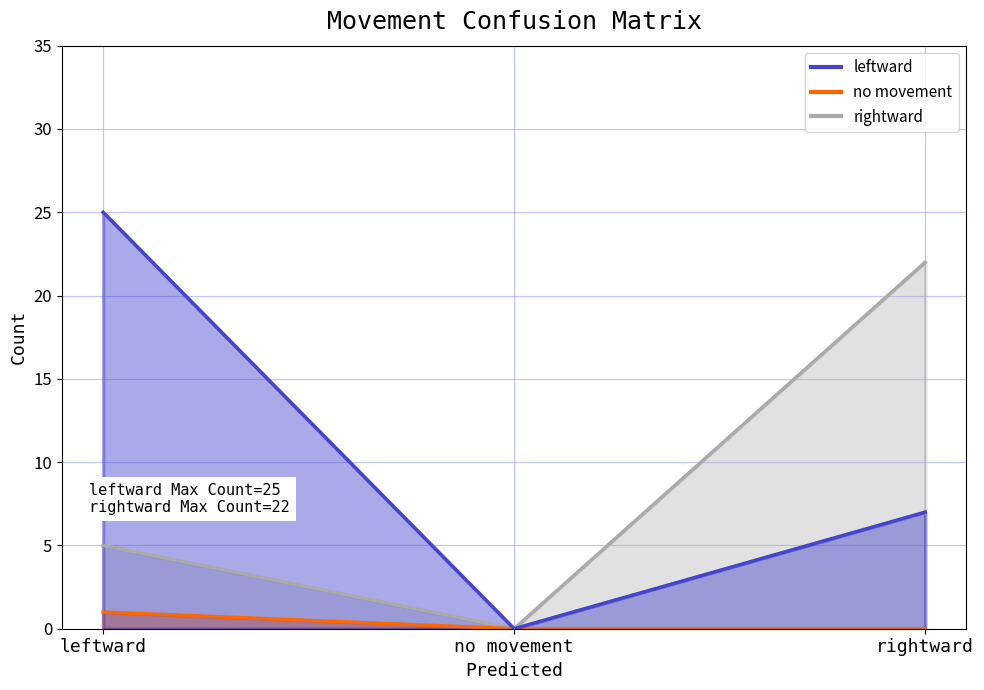

Rank the series by their average value, from highest to lowest.

leftward, rightward, no movement